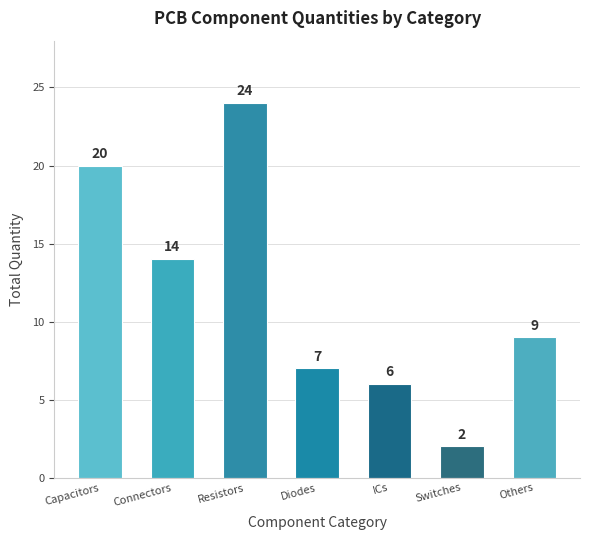

What position from the left is Diodes?

4